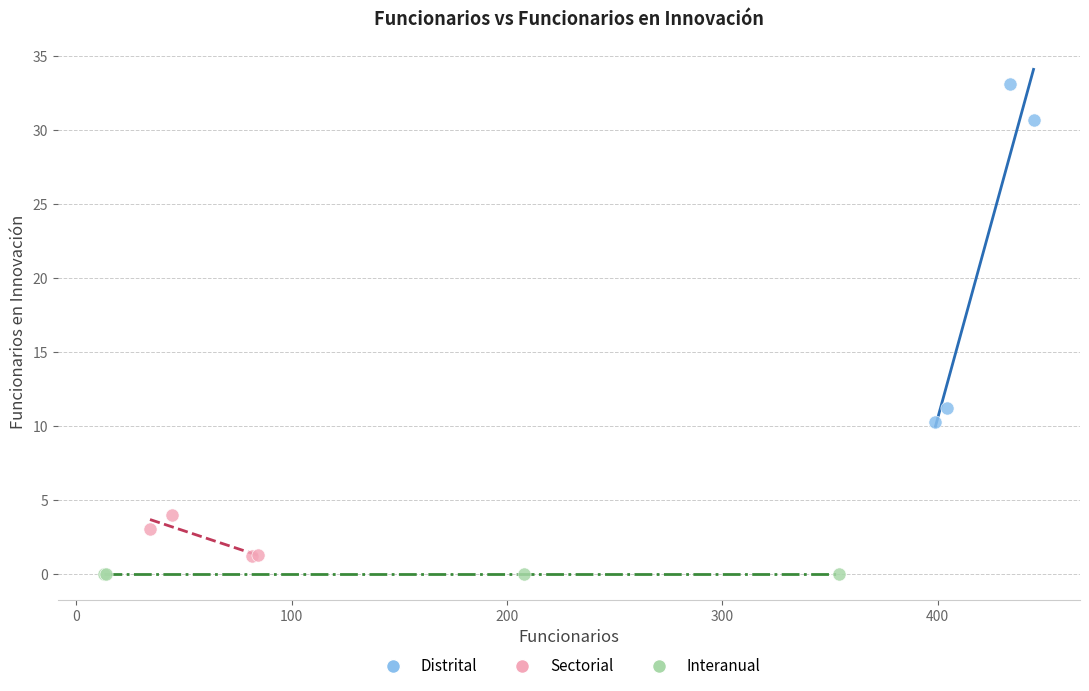

Which series contains the highest Y value?

Distrital